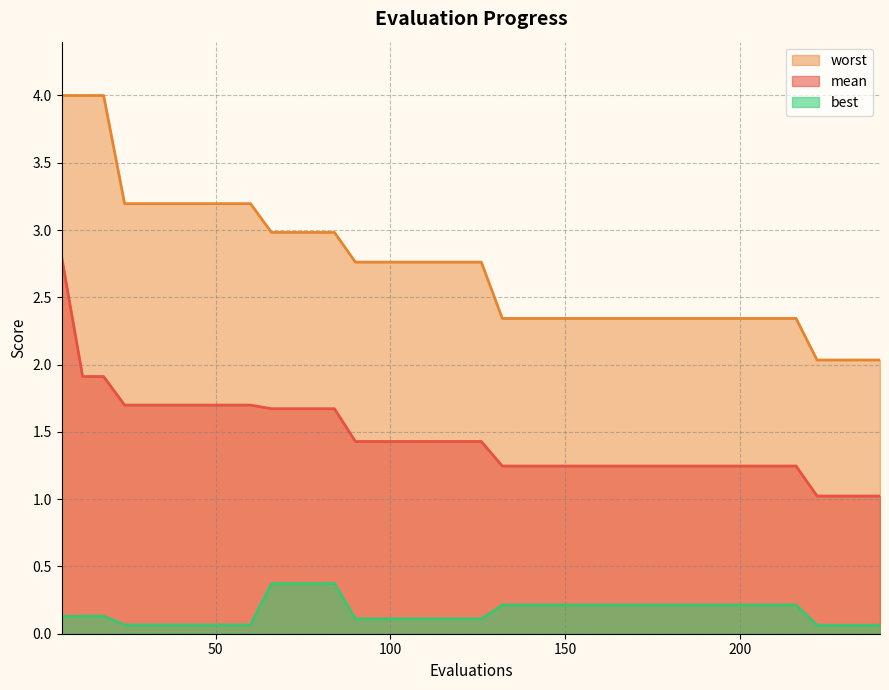

What is the difference between the highest and lowest values at 228?

2.0